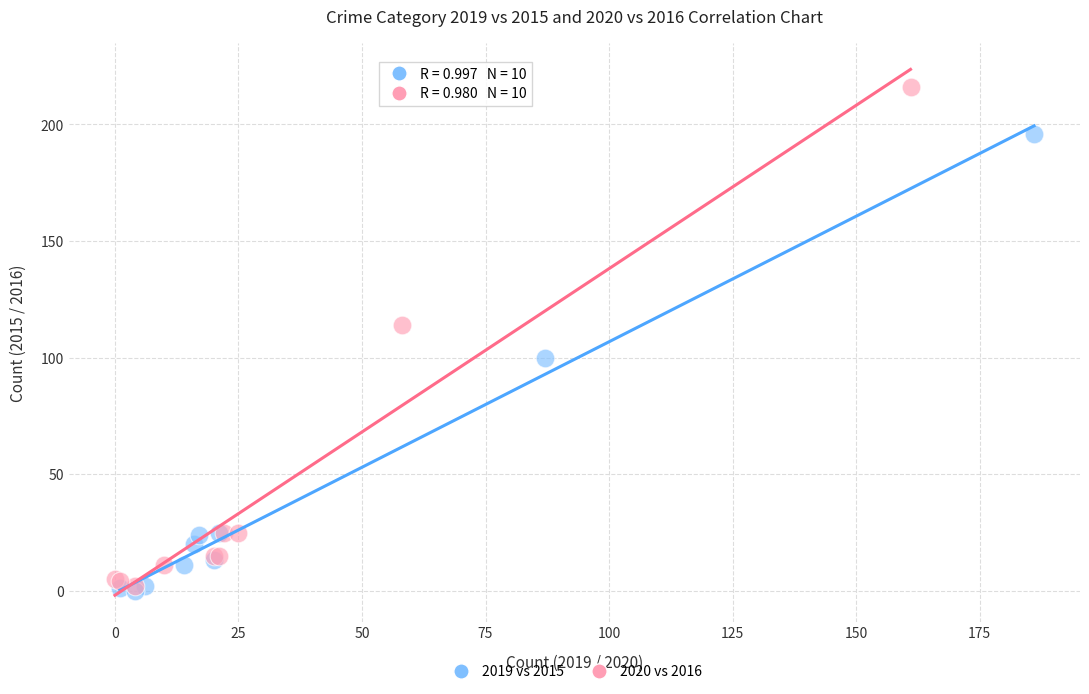

Which series has the widest spread of Y values?

2020 vs 2016